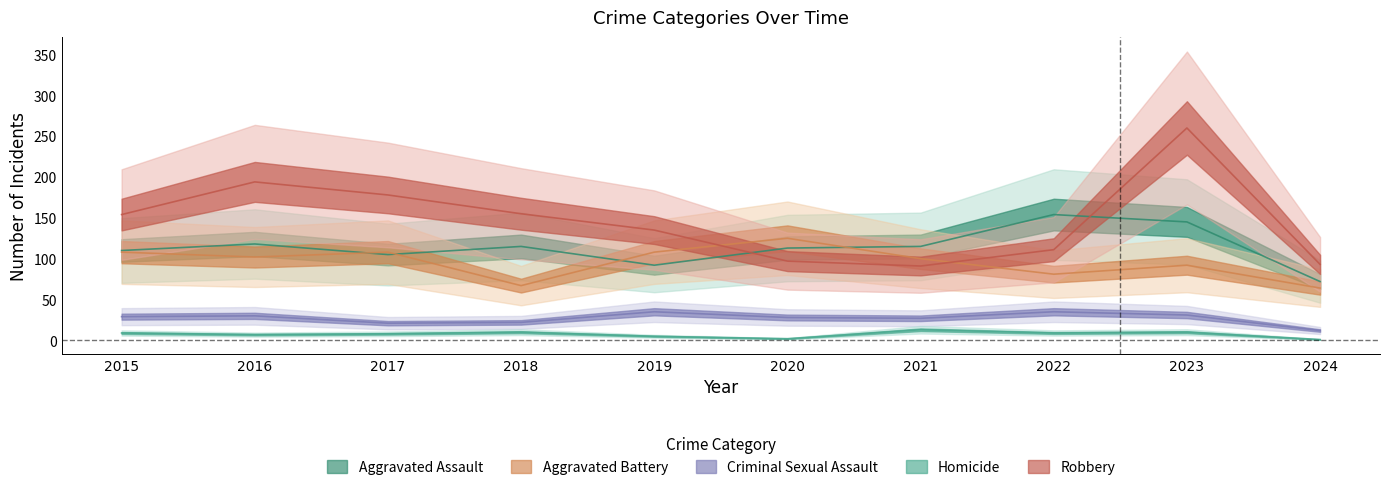

What is the smallest value displayed?

1